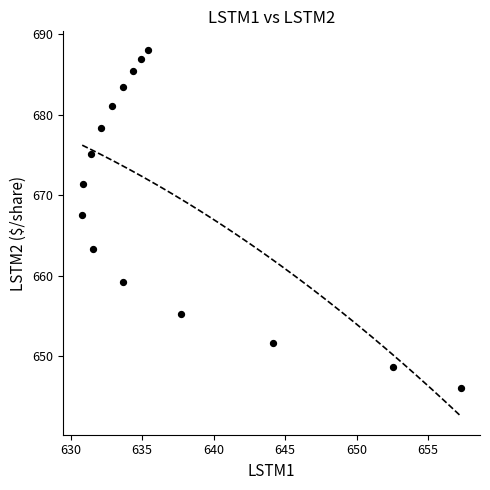

What Y value in the scatter plot is closest to 667?

667.5